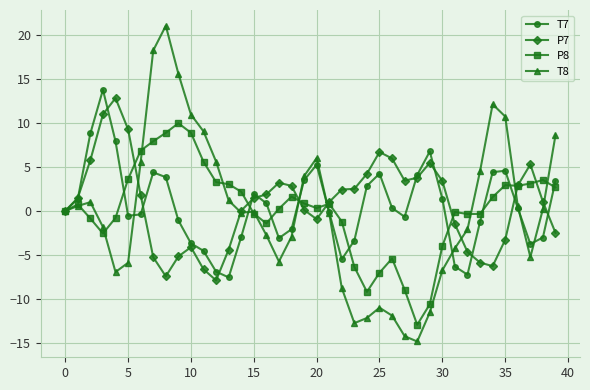

Which series has the widest spread of values?

T8